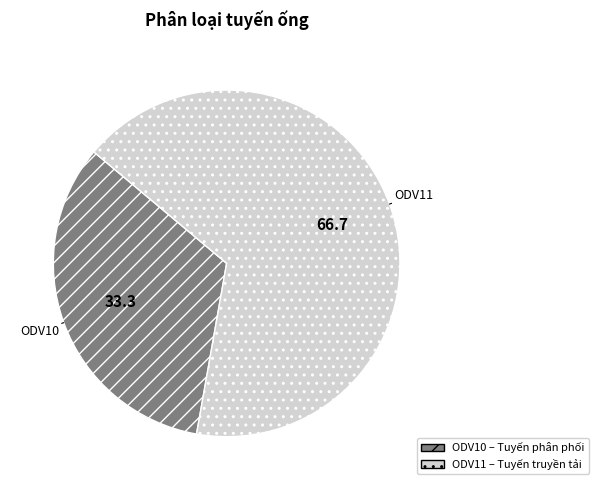

Does ODV11 represent more than half of the total?

Yes